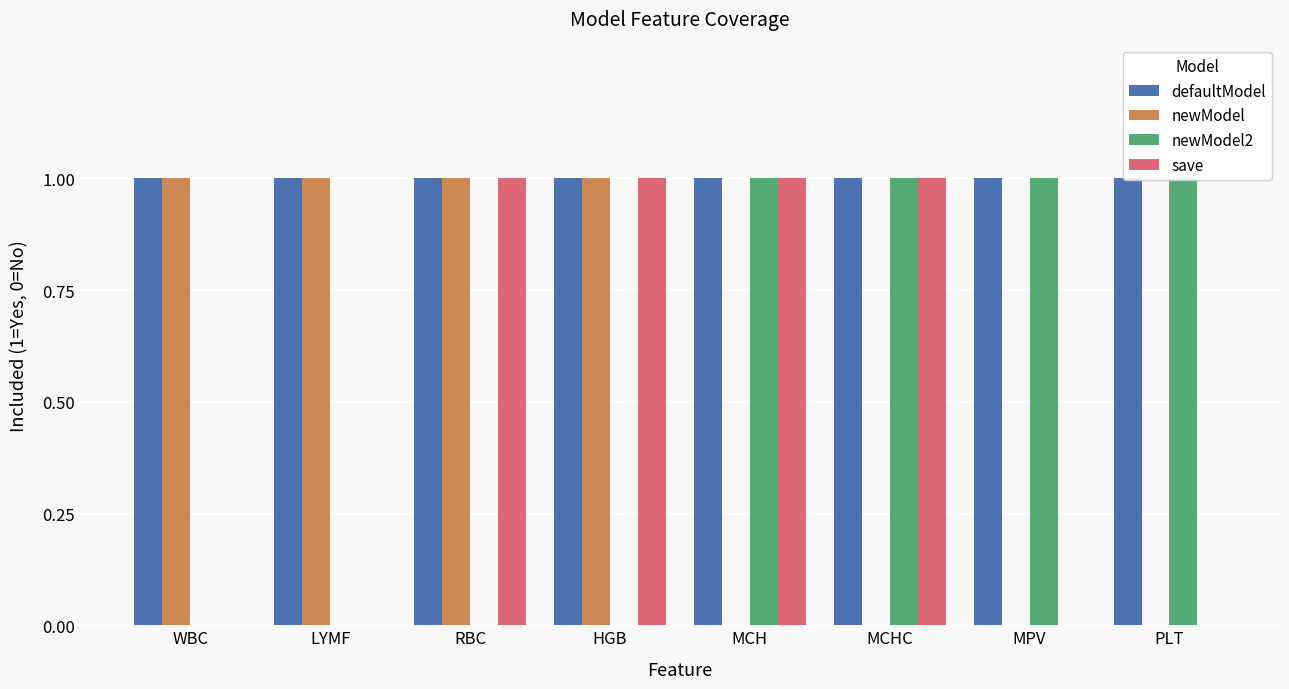

At which category is the sum across all series the highest?

RBC